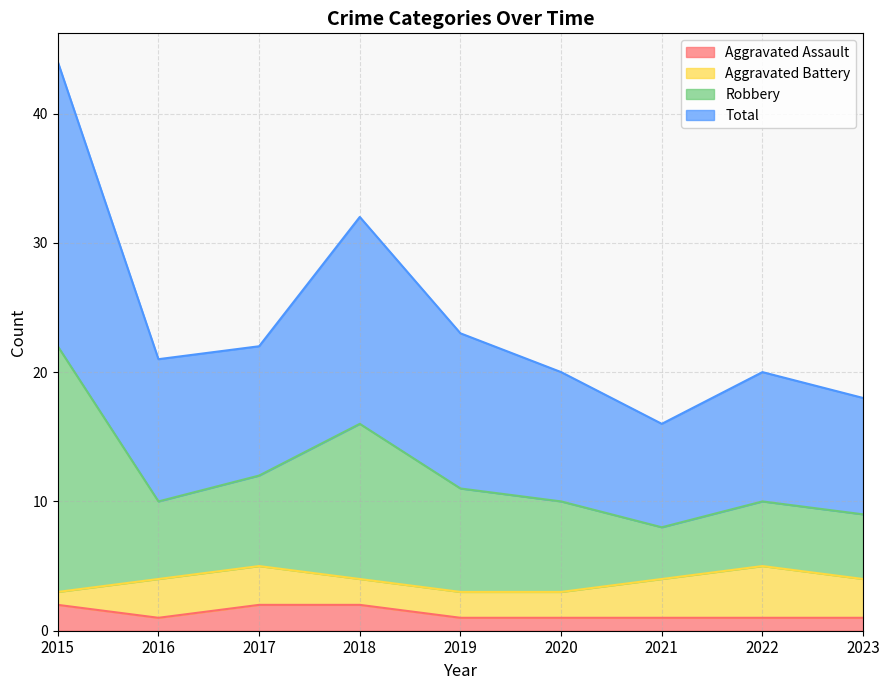

What is the maximum value for Total?

22